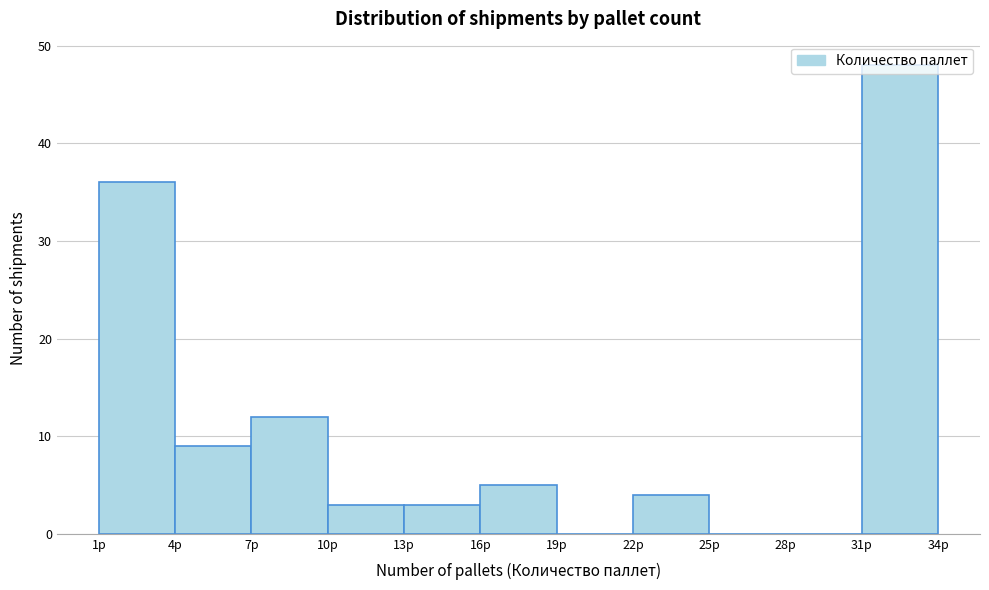

Reading left to right, list every bar in this chart as the range it spans on the x-axis followed by its height. The values are not printed on the chart, so give them approximately, as read against the axis.

1 to 4: 36
4 to 7: 9
7 to 10: 12
10 to 13: 3
13 to 16: 3
16 to 19: 5
19 to 22: 0
22 to 25: 4
25 to 28: 0
28 to 31: 0
31 to 34: 48